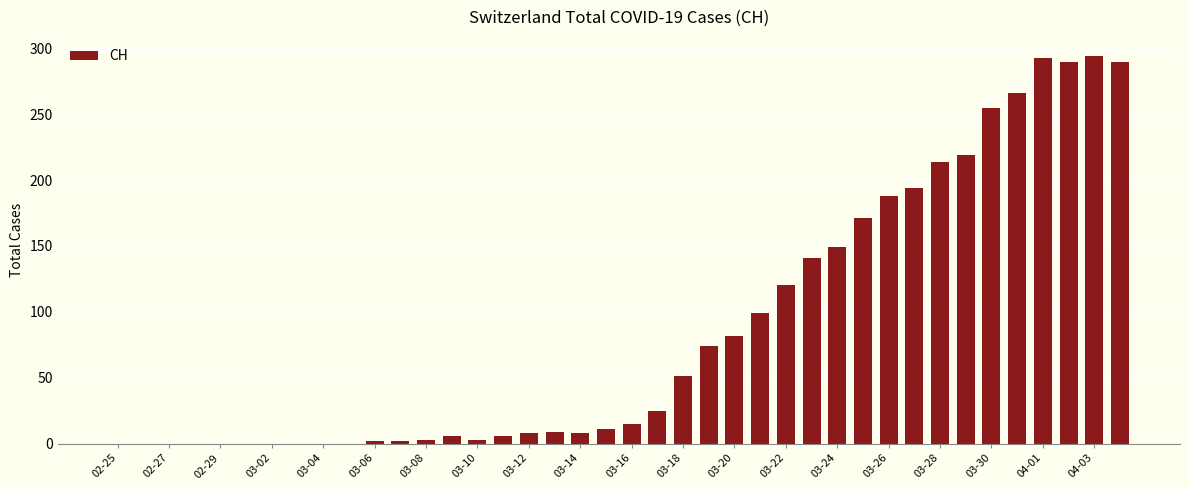

What is the sum of all values?

3488